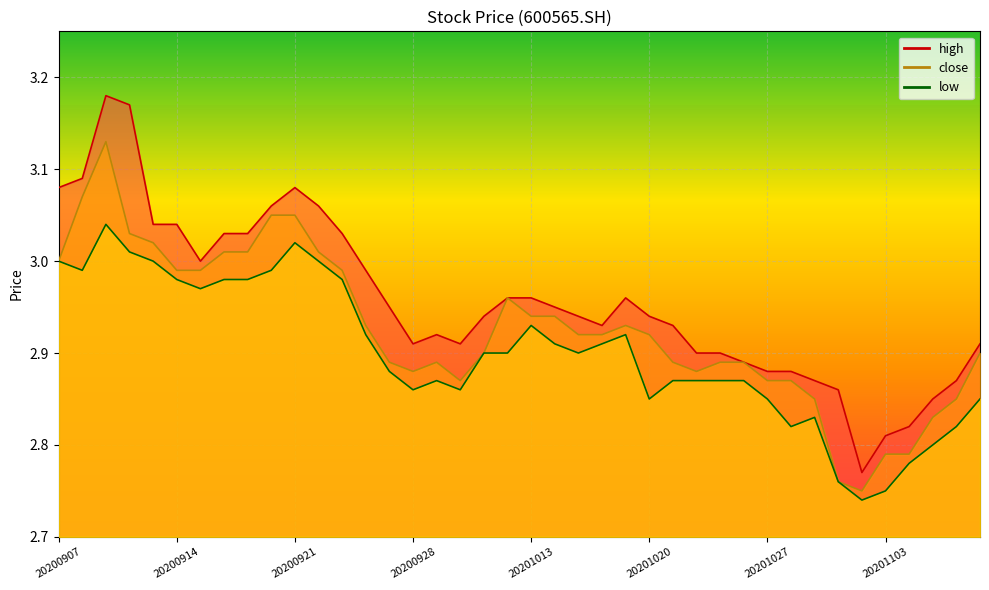

What is the value of the close point at the 37th from the left?

2.8